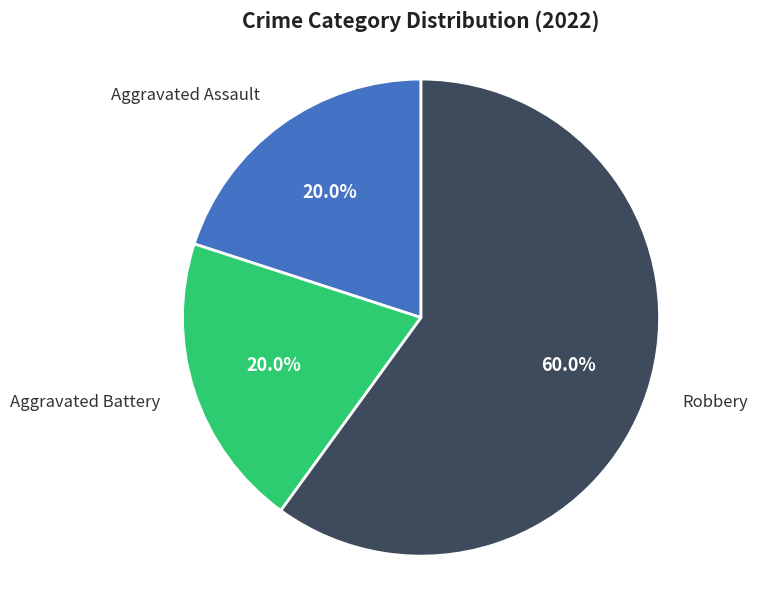

Approximately how many times larger is the value at Aggravated Assault compared to Aggravated Battery?

1.0